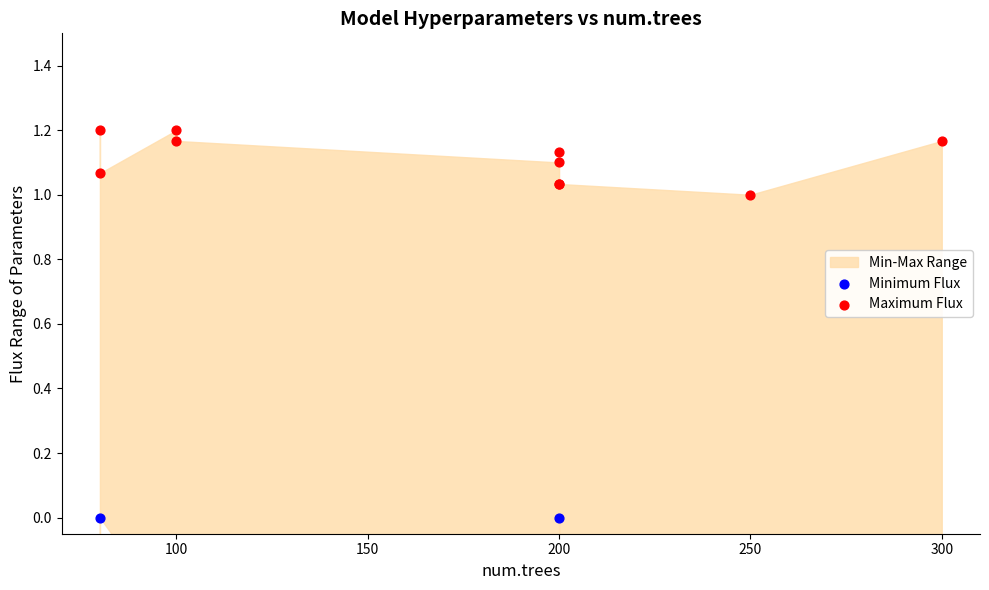

Which series reaches the minimum Y coordinate?

Minimum Flux